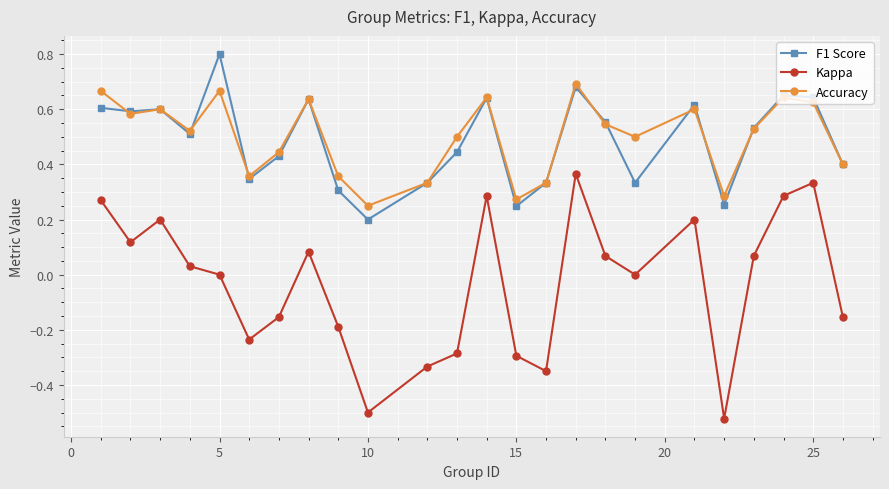

At how many categories does at least one series exceed 0?

24